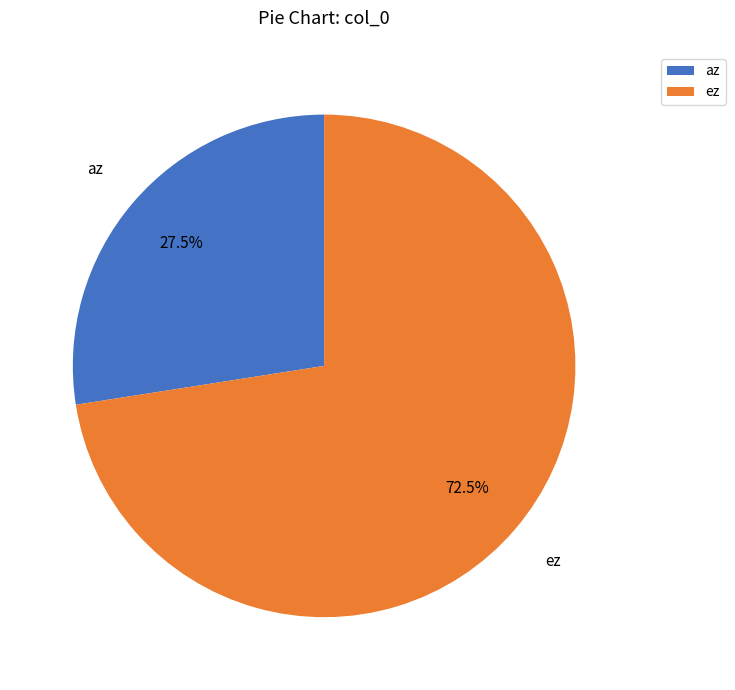

Approximately how many times larger is the value at az compared to ez?

0.4